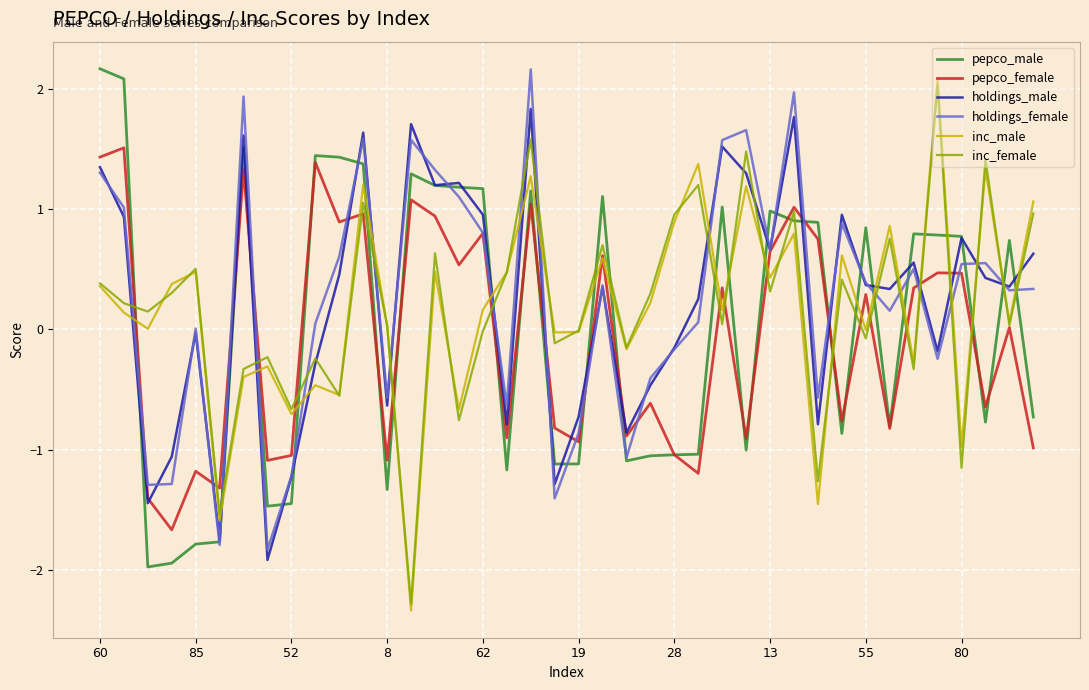

What is the sum of all pepco_male values?

1.4